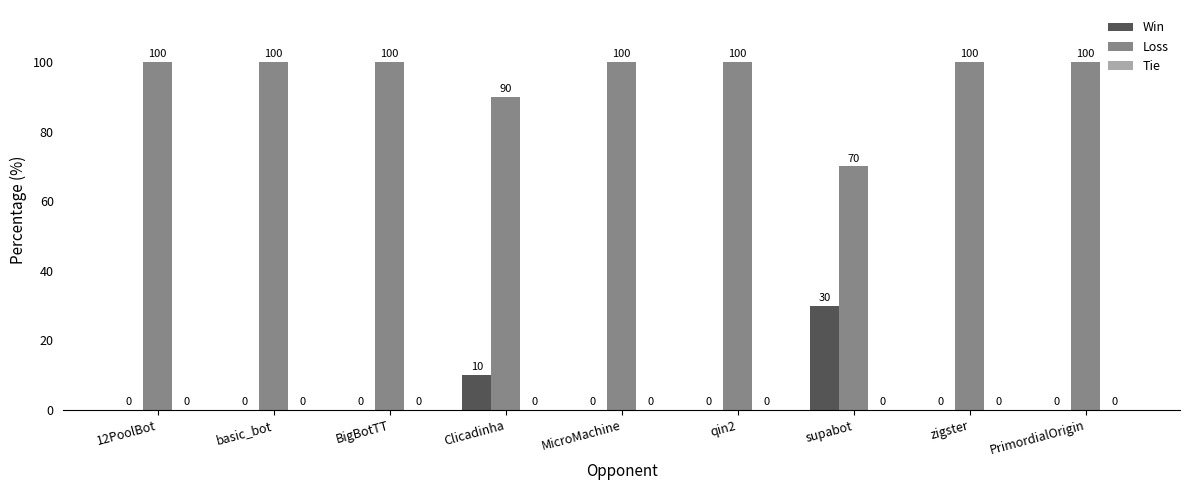

Does the chart contain stacked bars?

No